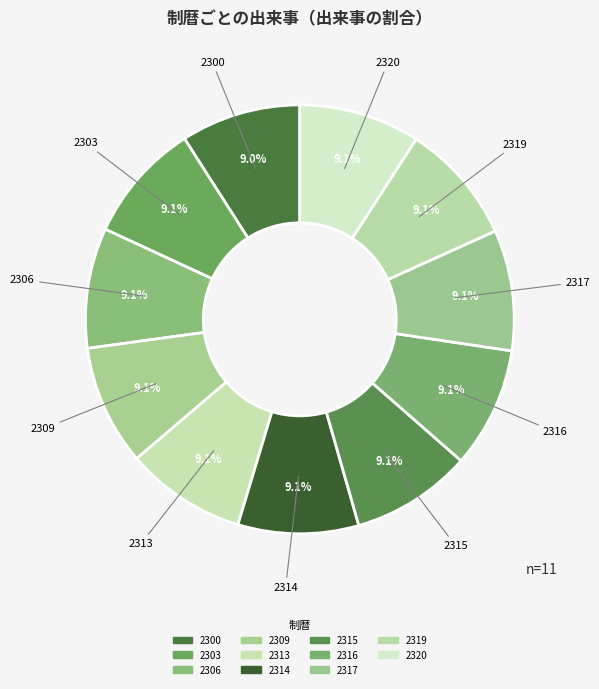

How many segments does this pie chart have?

11